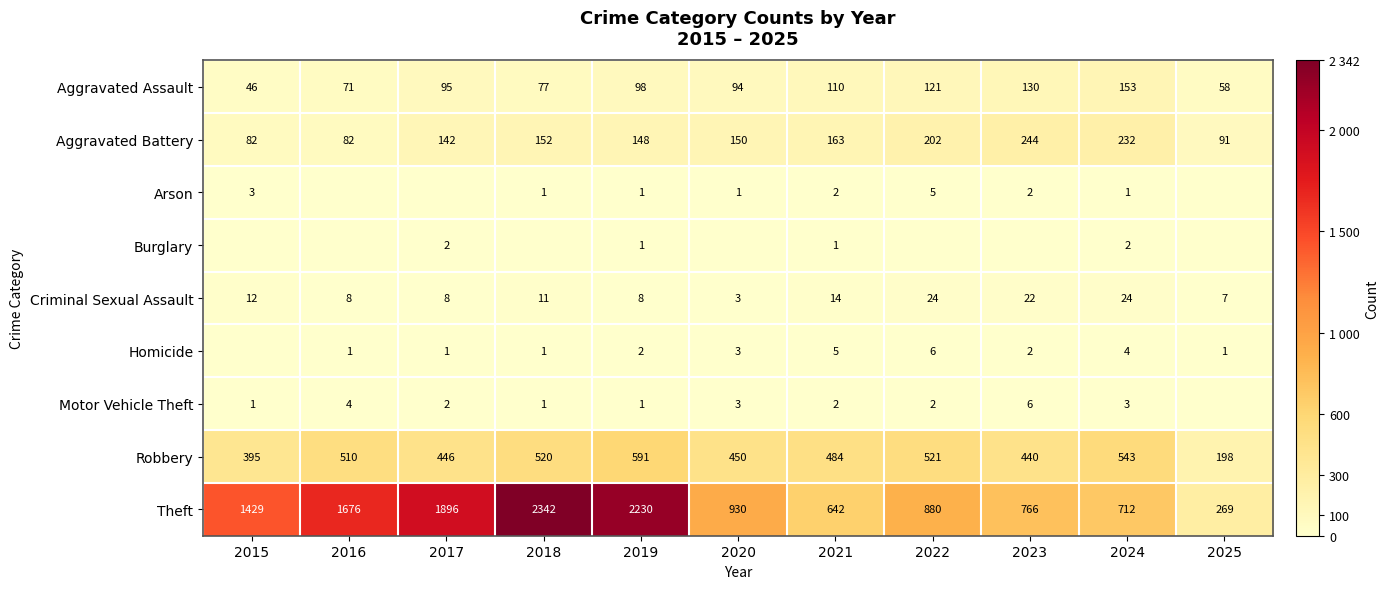

What is the sum of all Theft values?

13772